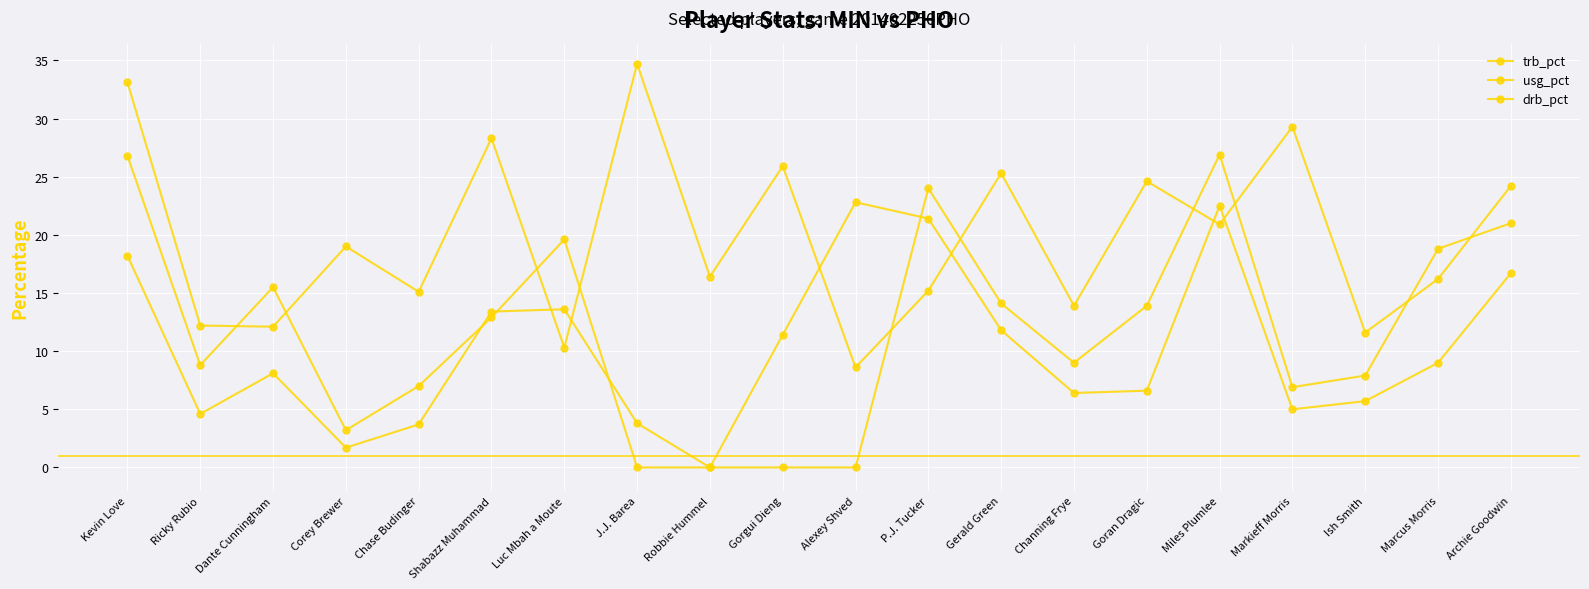

At which category does trb_pct reach its first local peak?

Dante Cunningham